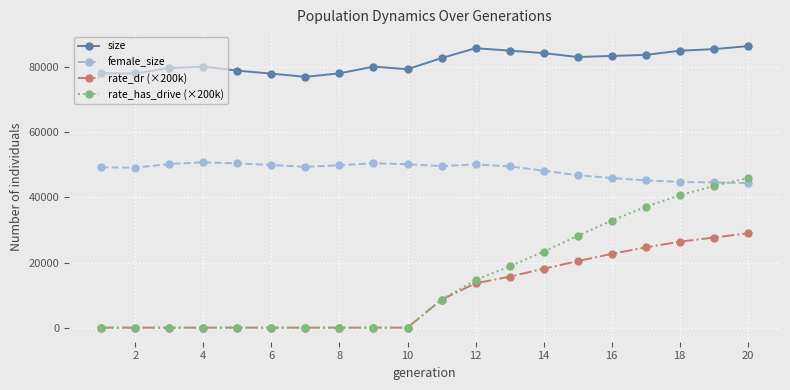

True or false: female_size and size cross at least once.

False